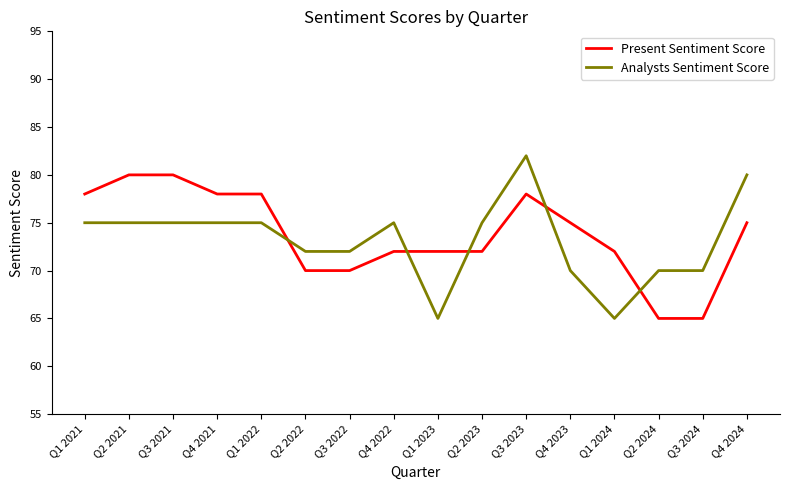

Rank the series by their average value, from lowest to highest.

Analysts Sentiment Score, Present Sentiment Score